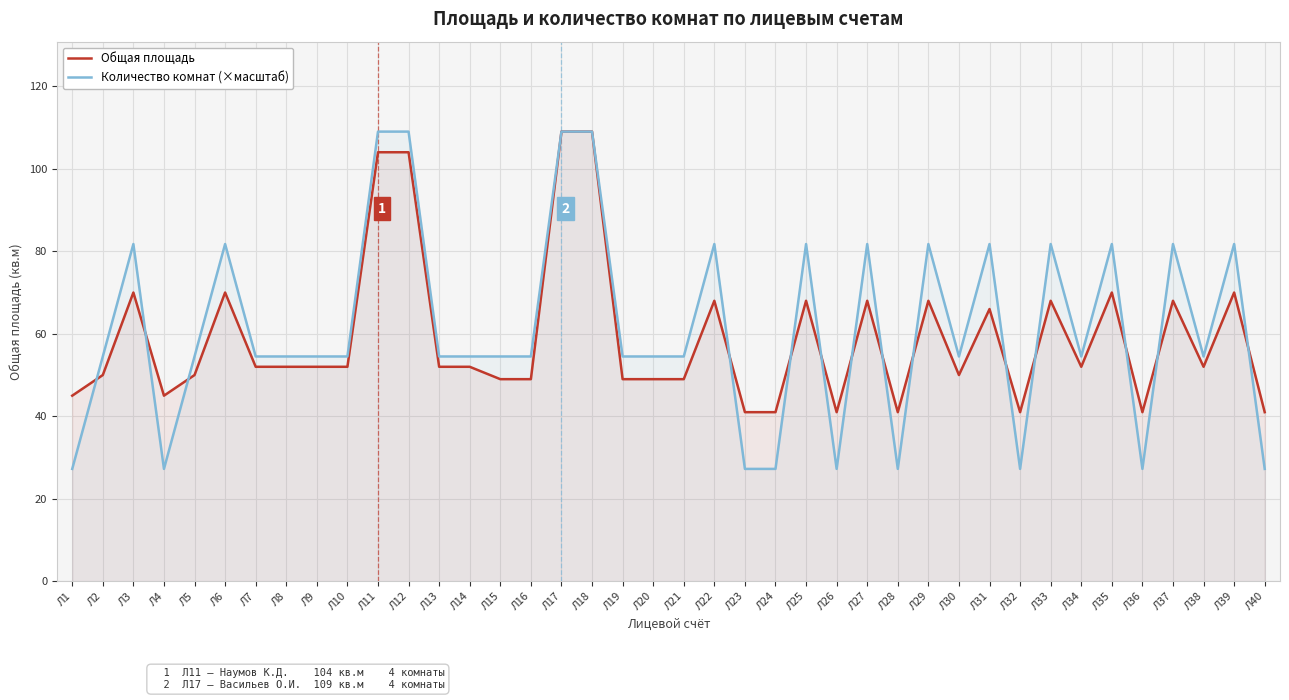

True or false: Общая площадь has a value of 154.2 at Л17.

False